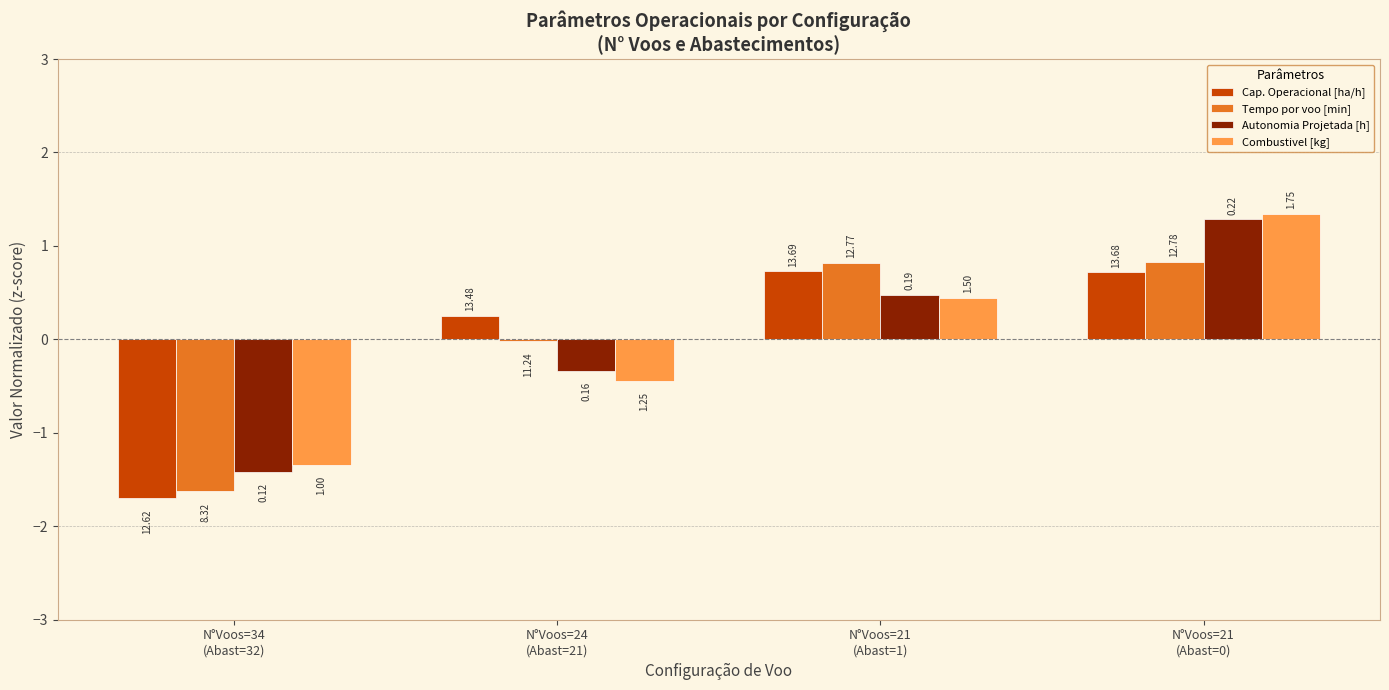

Is the value of Combustivel [kg] at N°Voos=21
(Abast=1) greater than the value of Cap. Operacional [ha/h] at N°Voos=34
(Abast=32)?

Yes